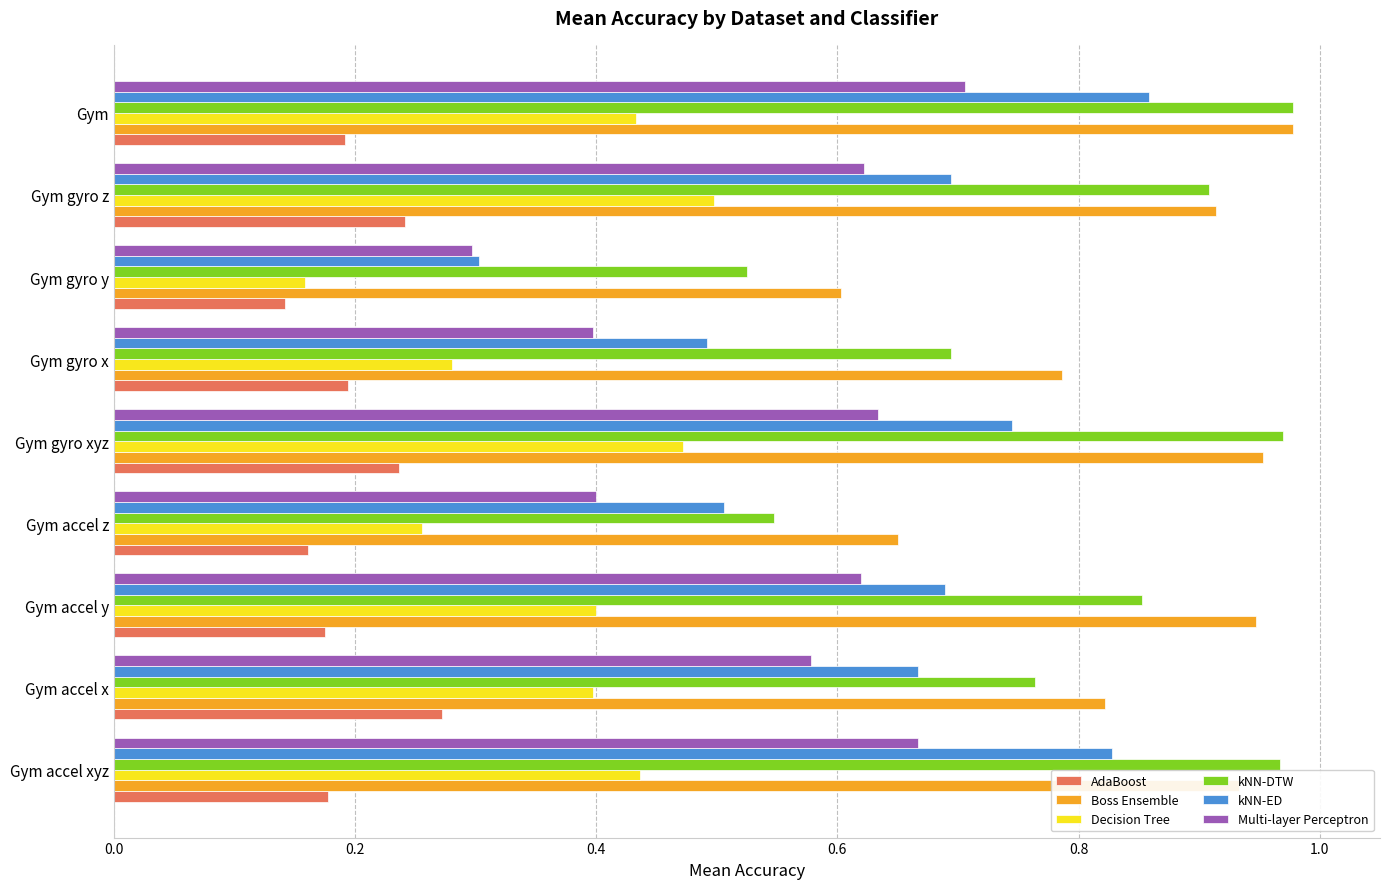

Which category has the lowest value across all series?

Gym gyro y